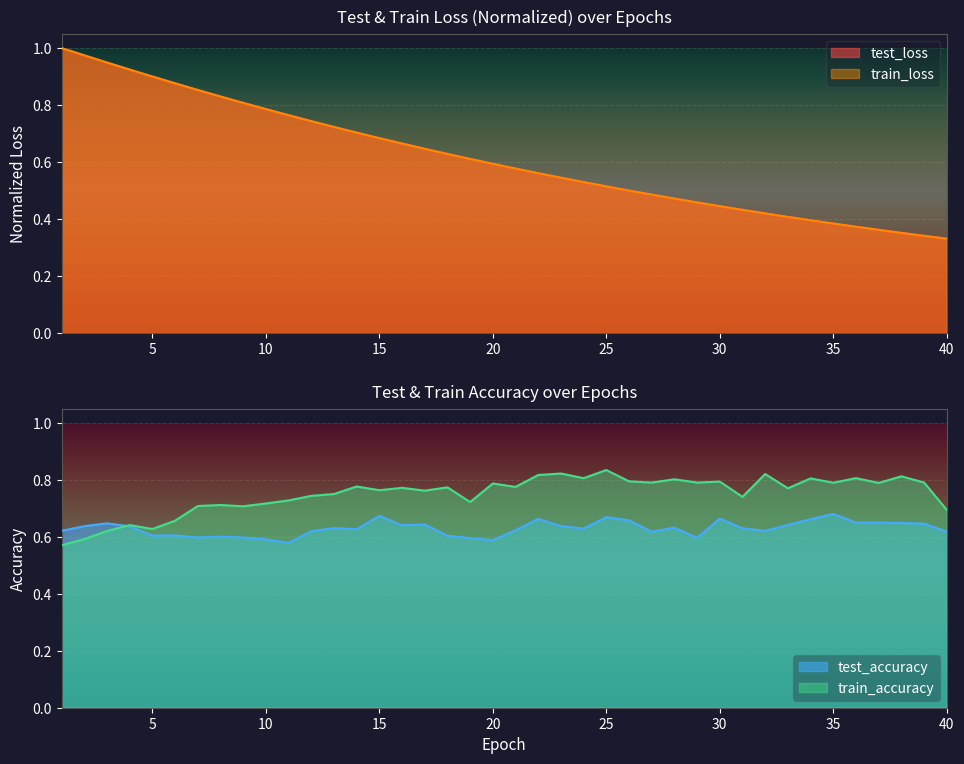

What is the highest value of the train_accuracy series?

0.8